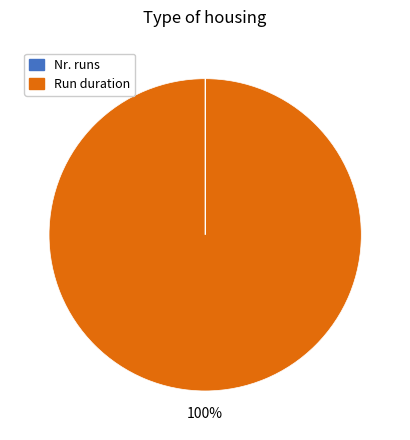

To the nearest percent, what is the difference between the largest and smallest slice percentages?

100%